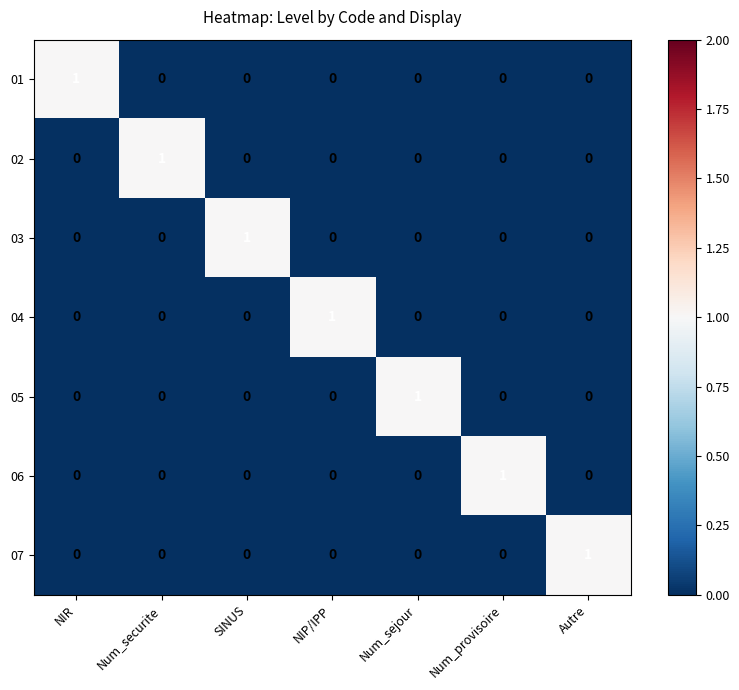

The 01 series shows 1 at NIR. True or false?

True